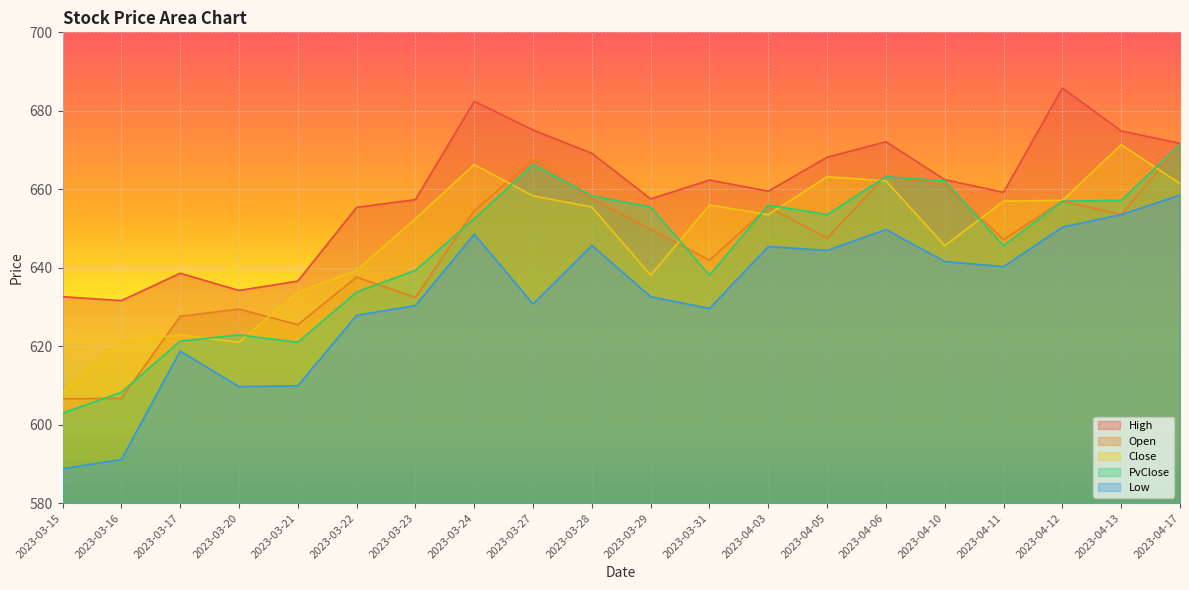

Reading left to right, transcribe all the data shown in this chart.

High: 632.6	631.6	638.6	634.2	636.6	655.4	657.4	682.4	675.1	669.2	657.5	662.4	659.5	668.2	672.1	662.5	659.2	685.8	674.9	671.7
Open: 606.6	606.7	627.6	629.5	625.5	637.6	632.4	654.5	667.5	657.6	649.8	641.9	655.5	647.6	663.5	661.2	647.2	657.0	653.5	671.3
Close: 608.3	621.3	622.9	621.0	633.8	639.3	652.5	666.3	658.3	655.5	638.1	656.0	653.5	663.2	662.1	645.6	657.0	657.2	671.4	661.5
PvClose: 602.9	608.3	621.3	622.9	621.0	633.8	639.3	652.5	666.3	658.3	655.5	638.1	656.0	653.5	663.2	662.1	645.6	657.0	657.2	671.4
Low: 588.8	591.1	618.8	609.7	609.9	627.9	630.4	648.6	630.8	645.7	632.6	629.6	645.4	644.4	649.8	641.6	640.3	650.4	653.5	658.5